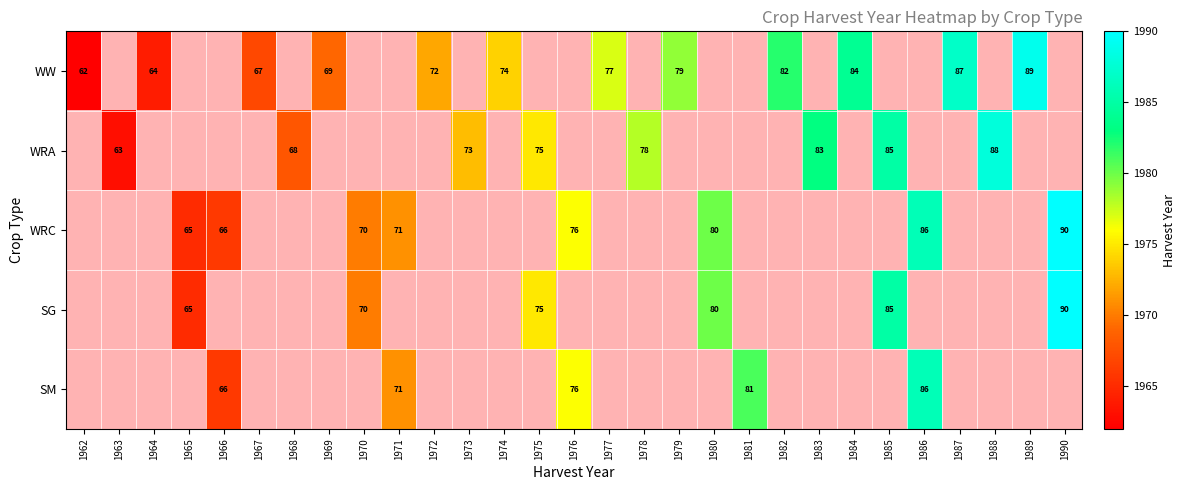

Is it true that SM equals 49 at 1986?

False